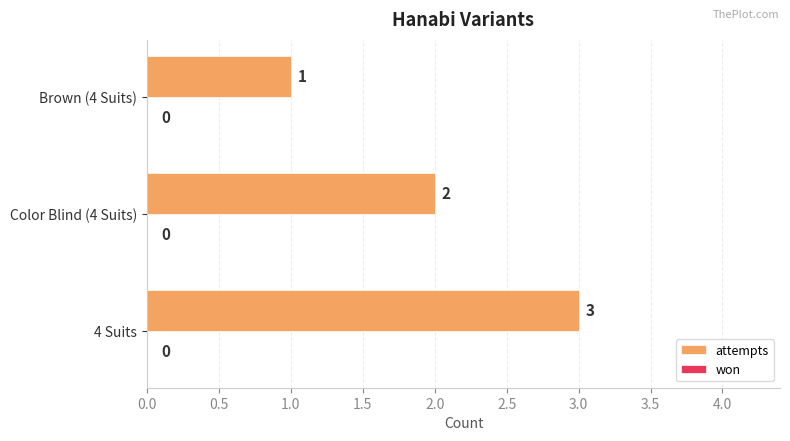

Which label corresponds to the smallest value in the chart?

Brown (4 Suits)